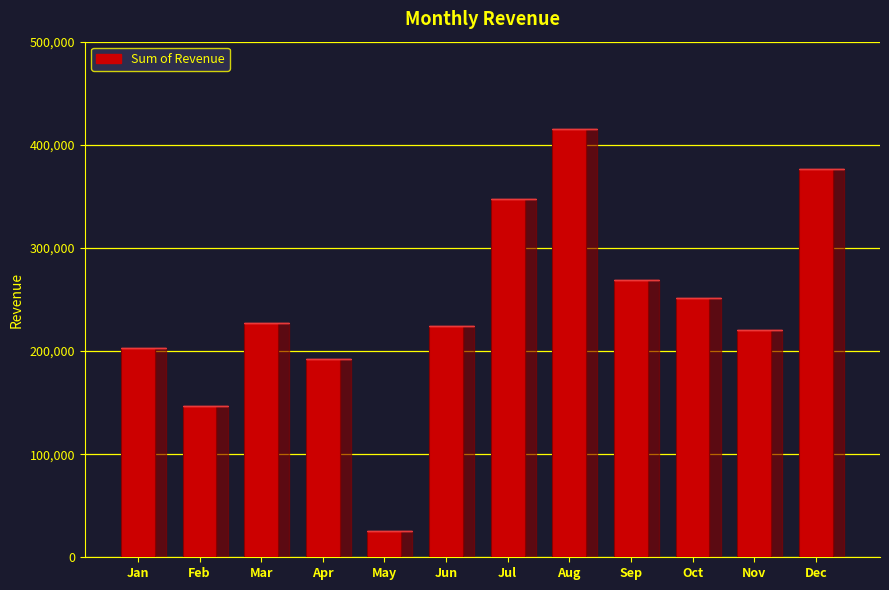

Reading left to right, list all the values displayed in this chart.

203415	147160	227400	192355	25245	223971	347285	415765	269131	251245	220803	376055